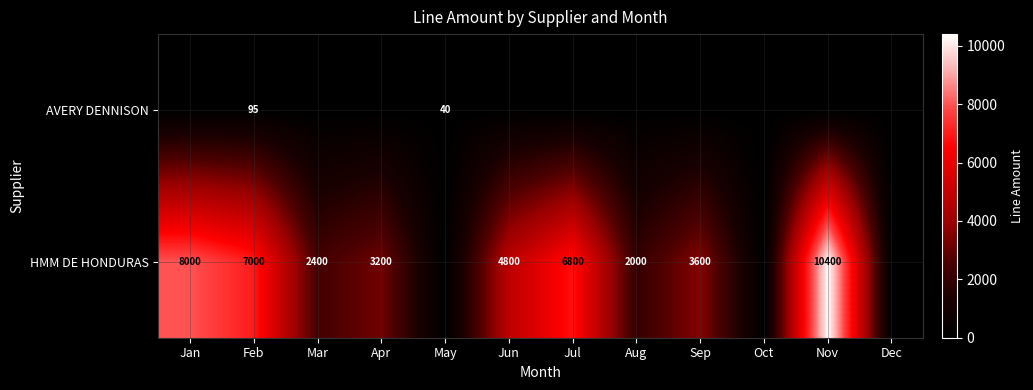

Rank the series at Feb from highest to lowest value.

HMM DE HONDURAS, AVERY DENNISON